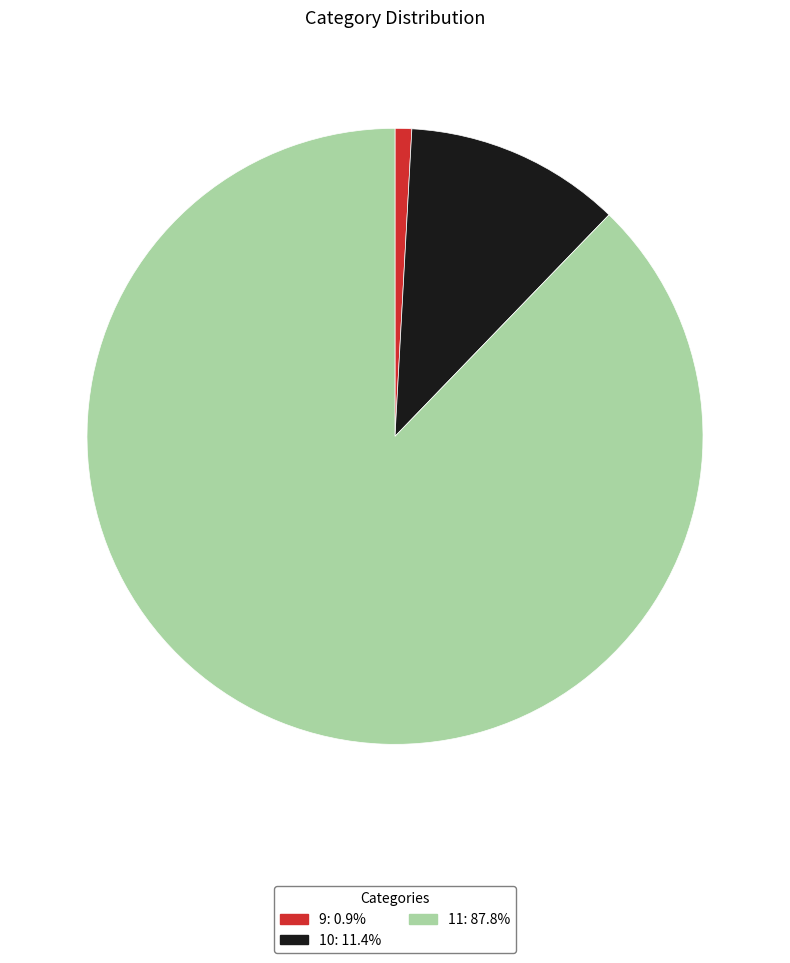

Combined, do 11: 87.8% and 9: 0.9% account for over 50%?

Yes